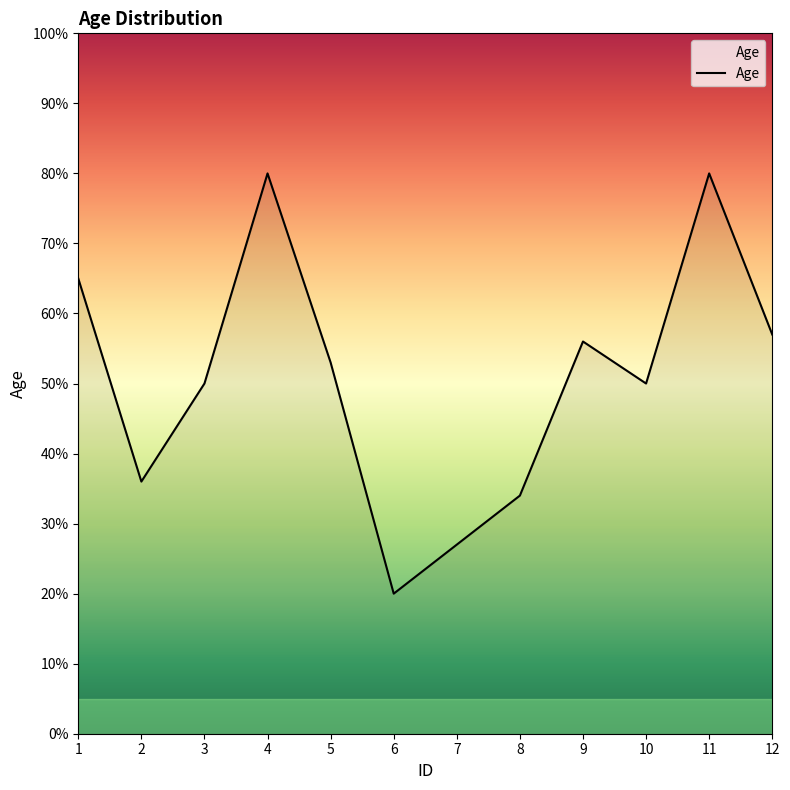

What is the change in value from 6 to 12?

+37